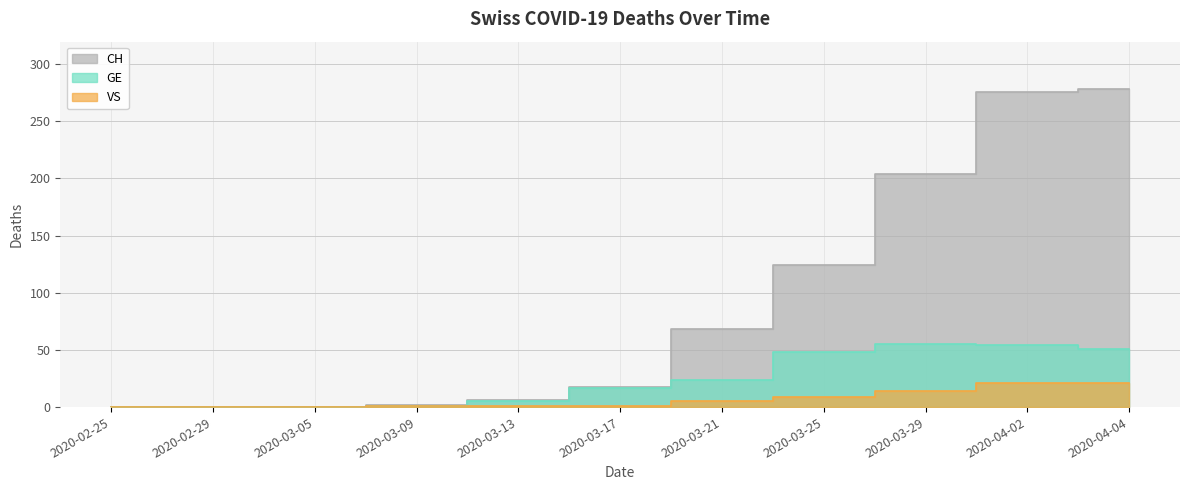

How many lines are shown in the chart?

3